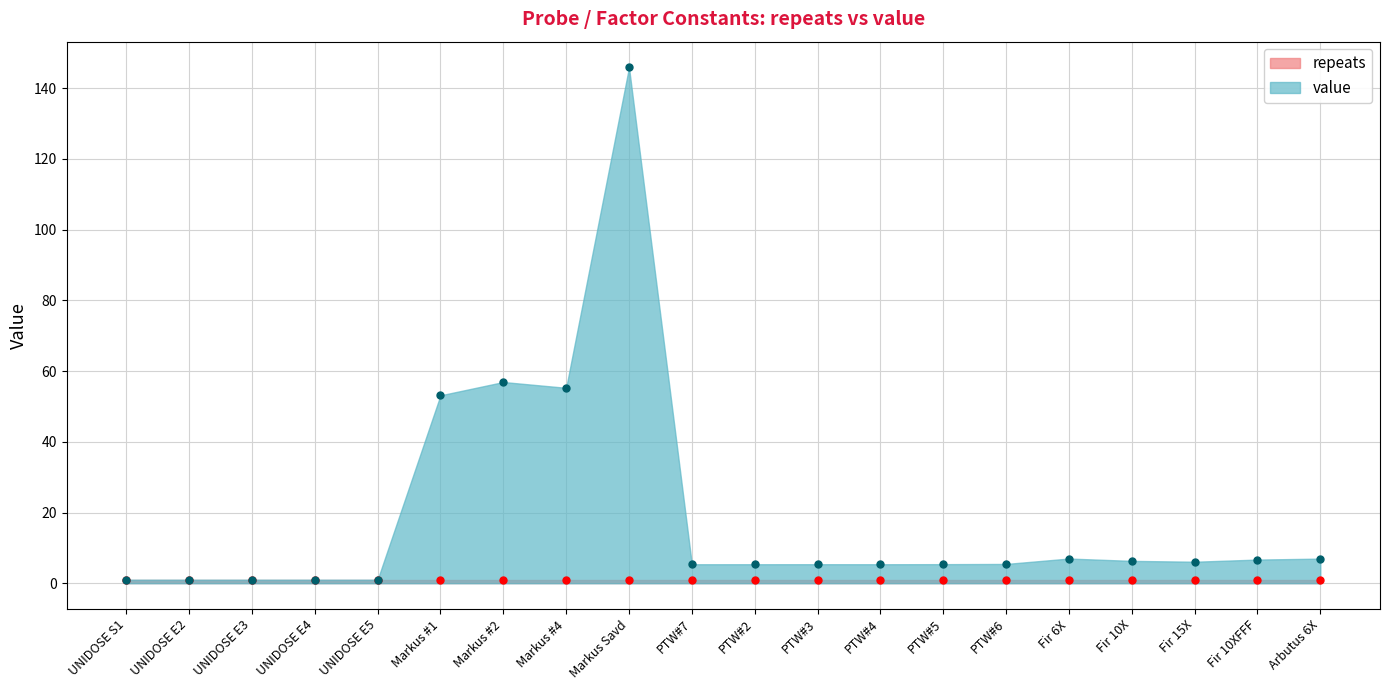

Reading right to left, transcribe all the data shown in this chart.

Arbutus 6X=7.0	Fir 10XFFF=6.7	Fir 15X=6.1	Fir 10X=6.3	Fir 6X=7.0	PTW#6=5.5	PTW#5=5.4	PTW#4=5.4	PTW#3=5.4	PTW#2=5.4	PTW#7=5.4	Markus Savd=145.8	Markus #4=55.3	Markus #2=56.9	Markus #1=53.1	UNIDOSE E5=1.0	UNIDOSE E4=1.0	UNIDOSE E3=1.0	UNIDOSE E2=1.0	UNIDOSE S1=1.0